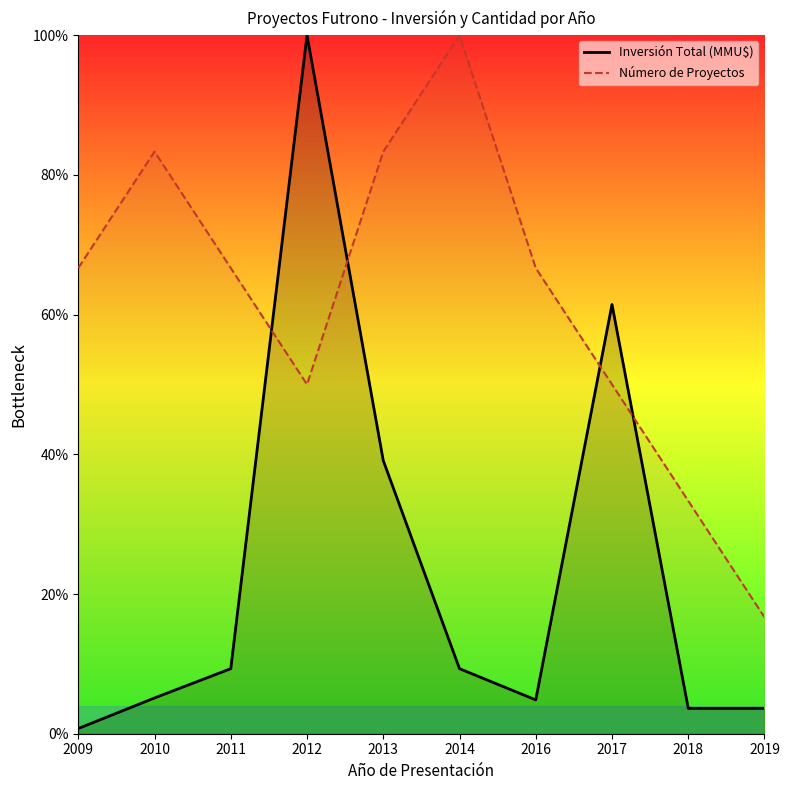

True or false: Número de Proyectos has more than 1 interior local peaks.

True